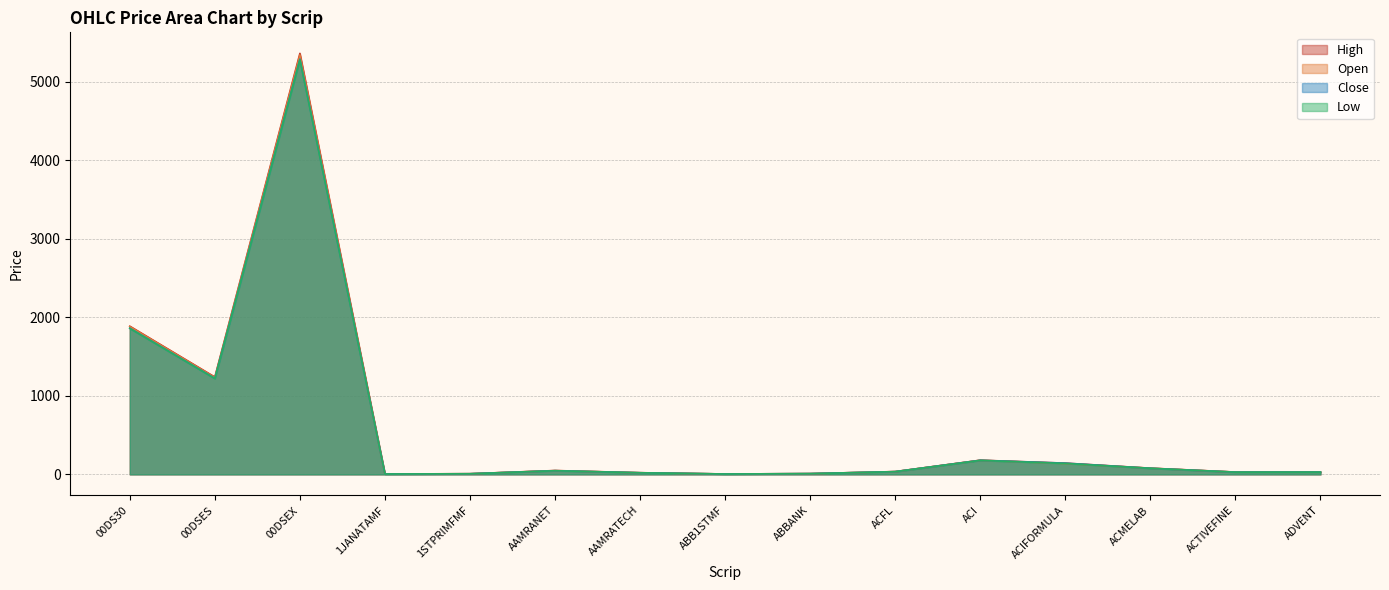

At 00DSEX, list the series in order from largest to smallest.

High, Open, Close, Low